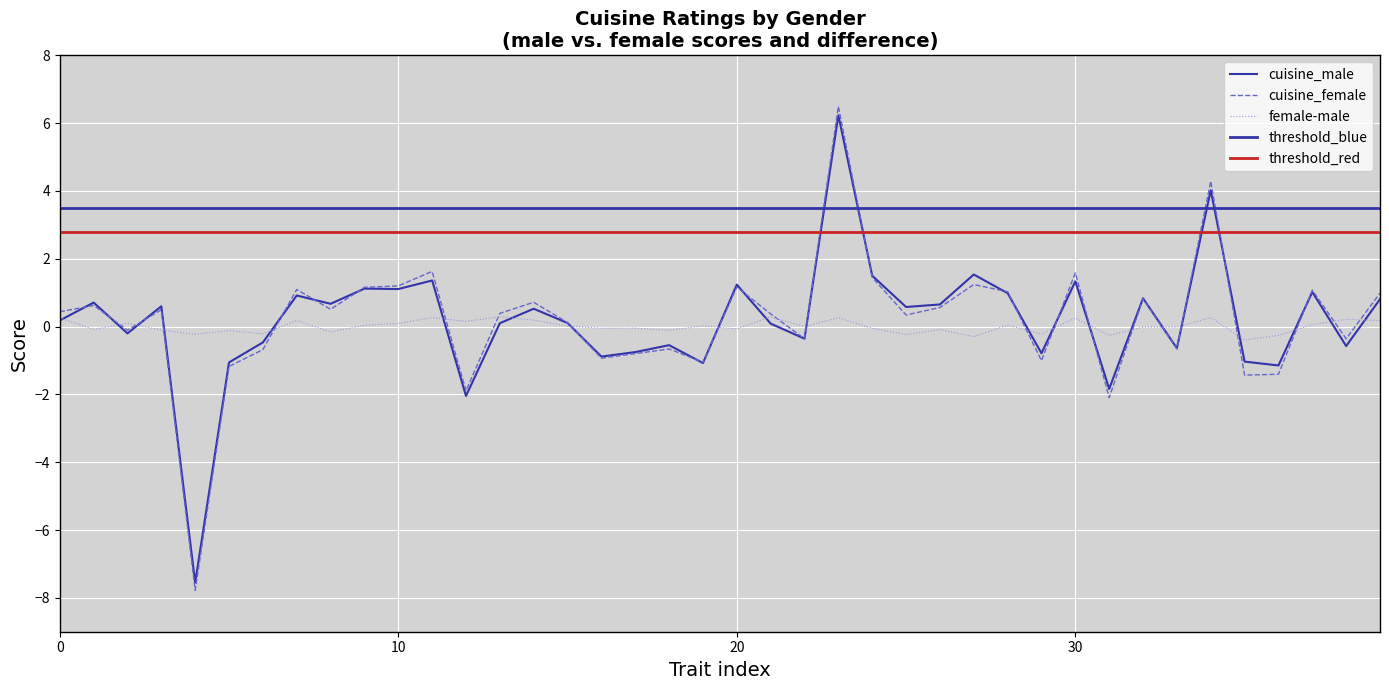

Between 24 and 19, which is larger?

24